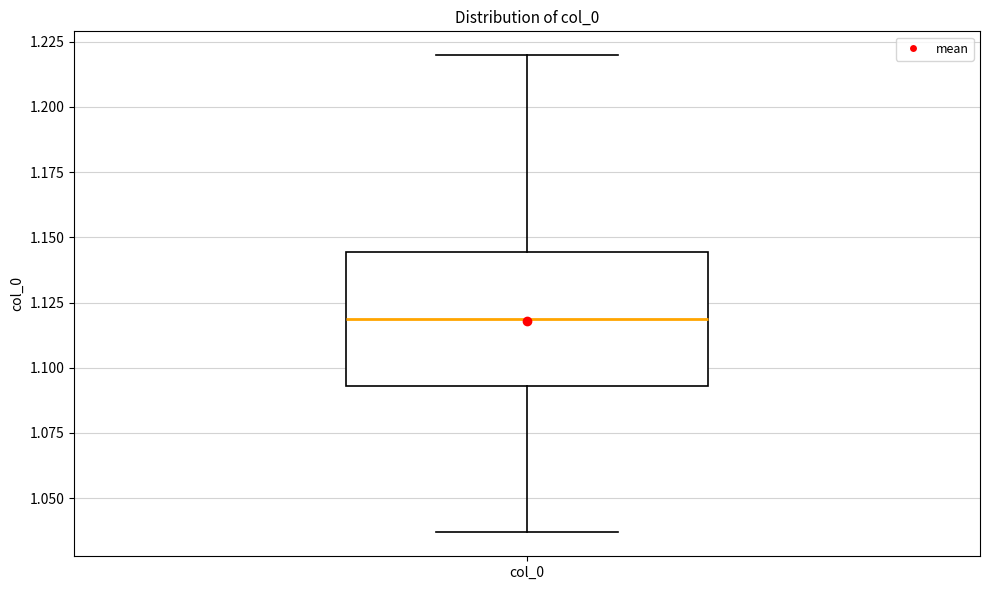

Transcribe this box plot: give where the median line is, the range the box spans, and where the two whiskers end, as read against the y-axis. The values are not printed on the chart, so give them approximately, as read against the axis.

median 1.120, box 1.095 to 1.145, whiskers 1.035 to 1.220